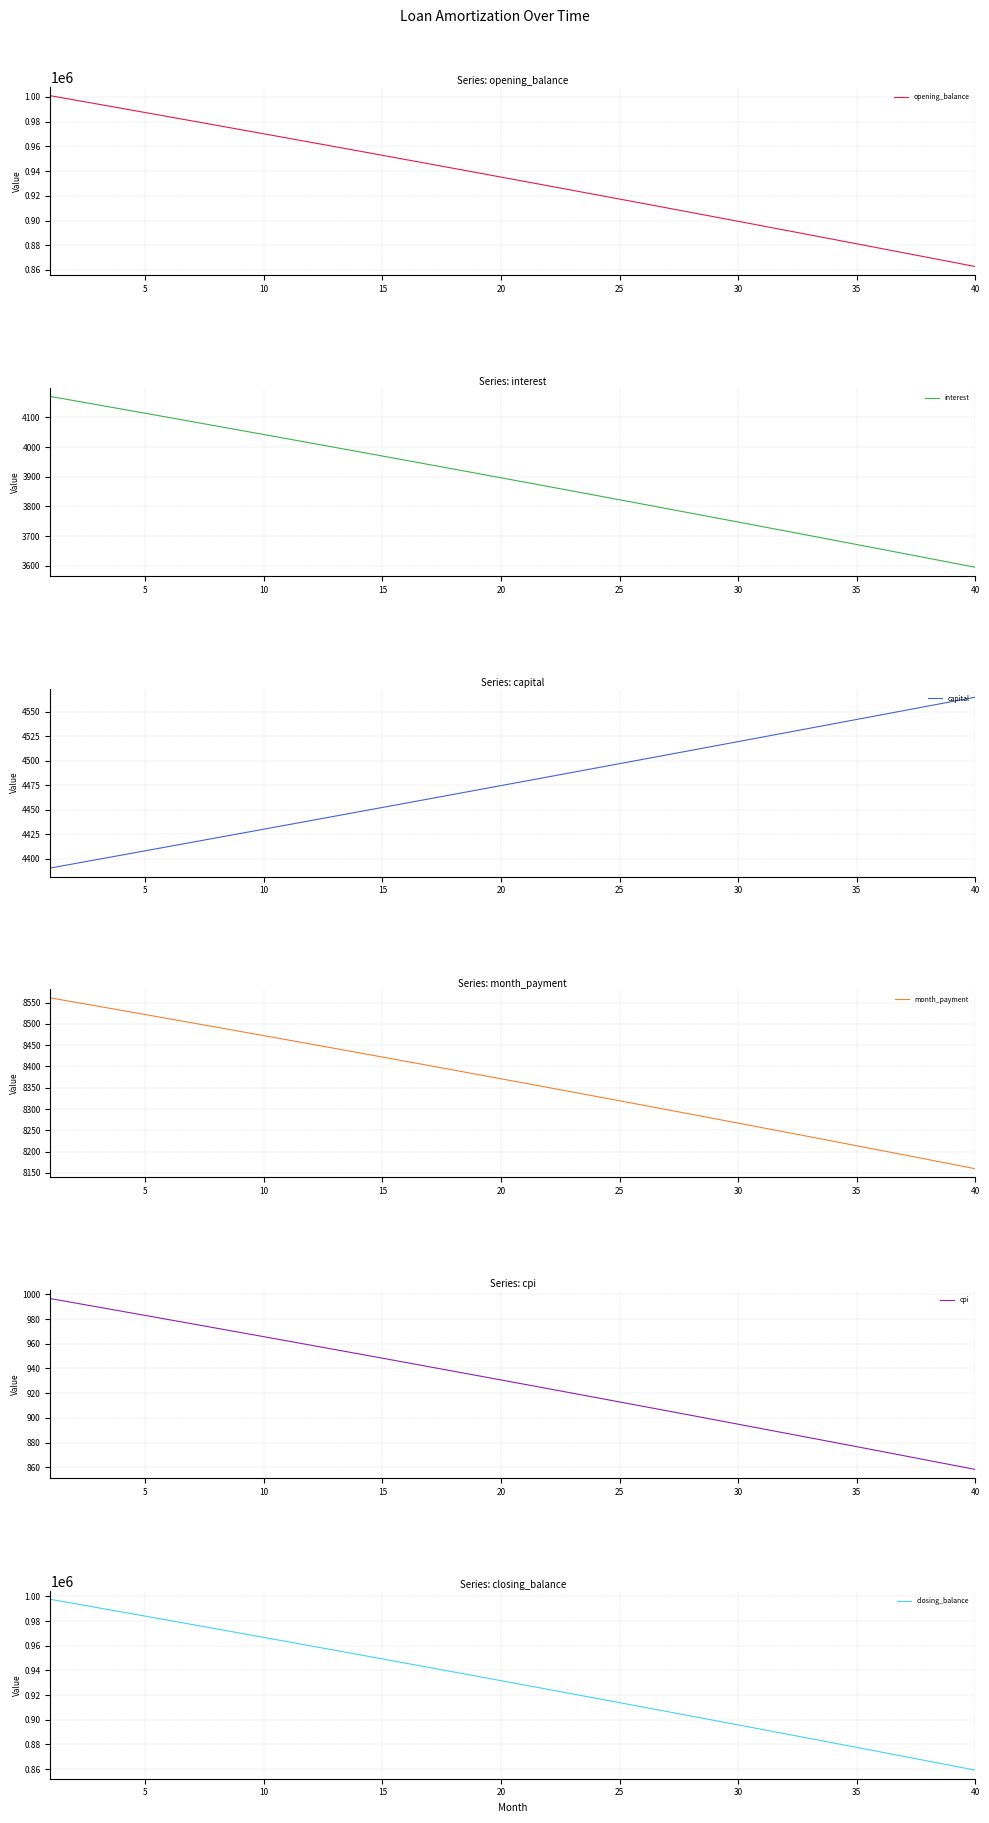

True or false: month_payment and opening_balance intersect in this chart.

False